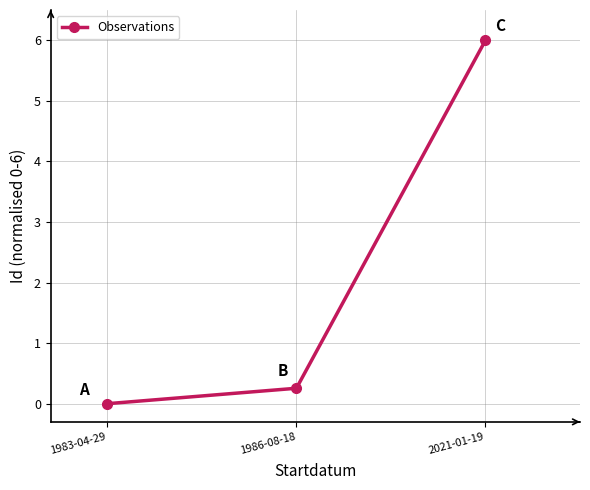

Is this an area chart (filled region under the line)?

No